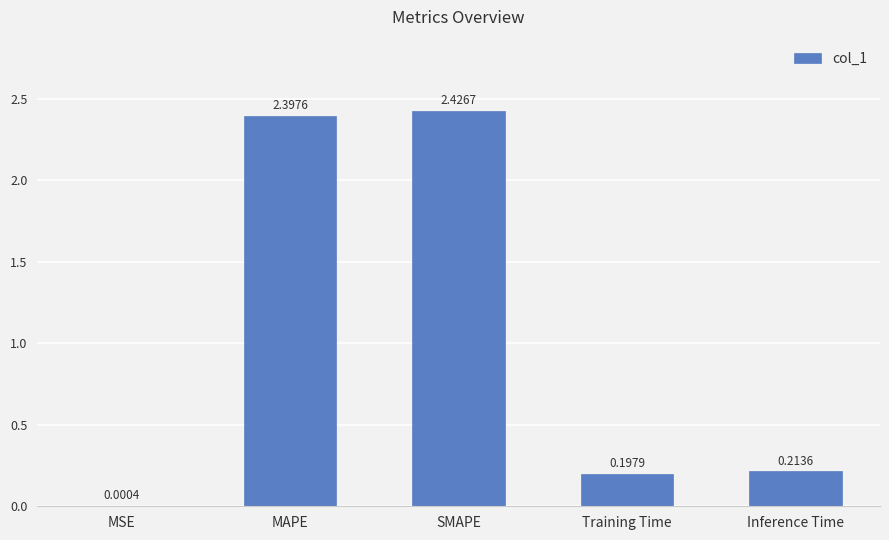

Which label corresponds to the largest value in the chart?

SMAPE